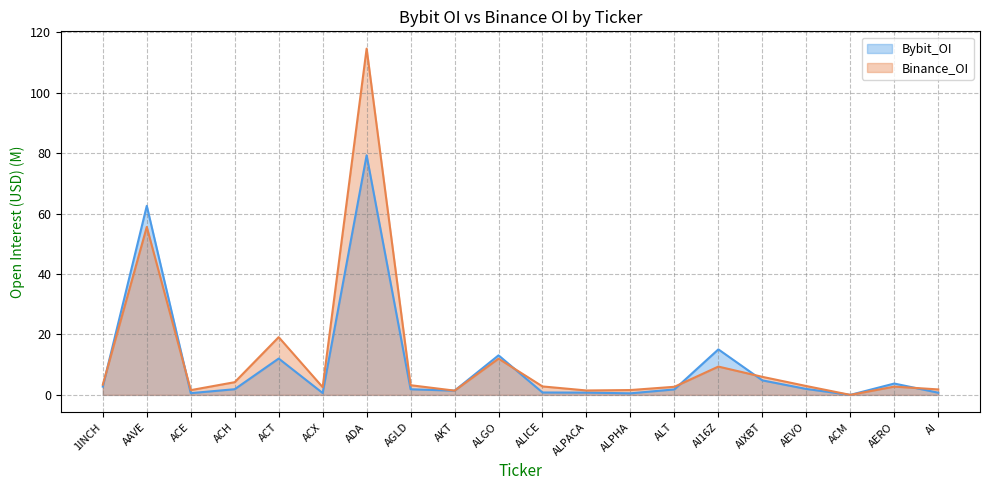

Reading left to right, extract all data points from this chart.

Bybit_OI: 1INCH=2.7	AAVE=62.6	ACE=0.6	ACH=1.9	ACT=12.0	ACX=0.6	ADA=79.3	AGLD=1.9	AKT=1.4	ALGO=13.1	ALICE=0.8	ALPACA=0.8	ALPHA=0.5	ALT=1.8	AI16Z=15.1	AIXBT=4.8	AEVO=2.0	ACM=0.0	AERO=3.8	AI=0.7
Binance_OI: 1INCH=3.4	AAVE=55.6	ACE=1.6	ACH=4.2	ACT=19.1	ACX=2.6	ADA=114.6	AGLD=3.2	AKT=1.4	ALGO=12.0	ALICE=2.8	ALPACA=1.5	ALPHA=1.6	ALT=2.7	AI16Z=9.4	AIXBT=6.0	AEVO=2.9	ACM=0.0	AERO=2.7	AI=1.8